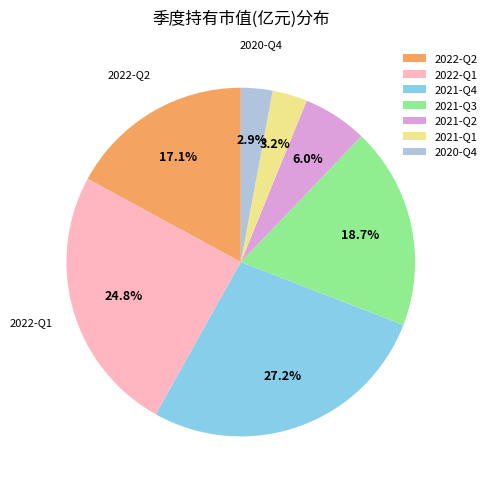

To the nearest percent, what is the difference between the largest and smallest slice percentages?

24%